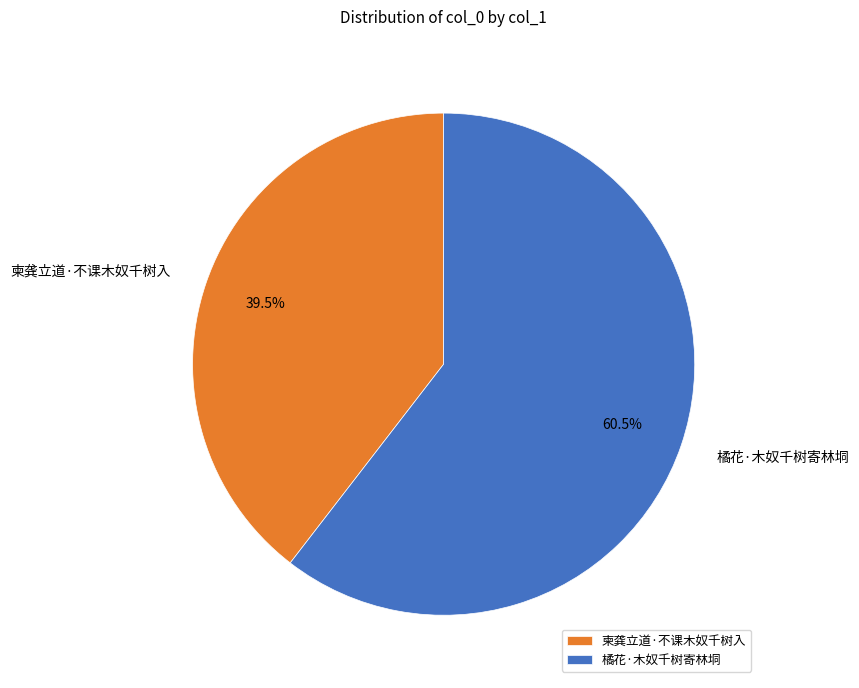

Which slice is the largest?

橘花·木奴千树寄林垌